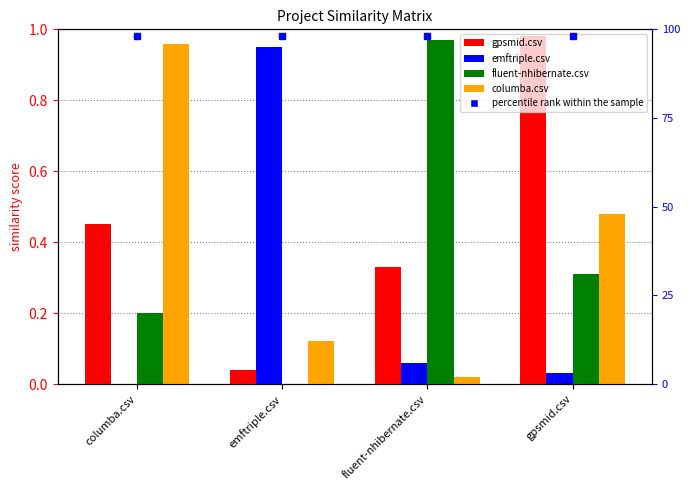

Rank the series at columba.csv from highest to lowest value.

columba.csv, gpsmid.csv, fluent-nhibernate.csv, emftriple.csv